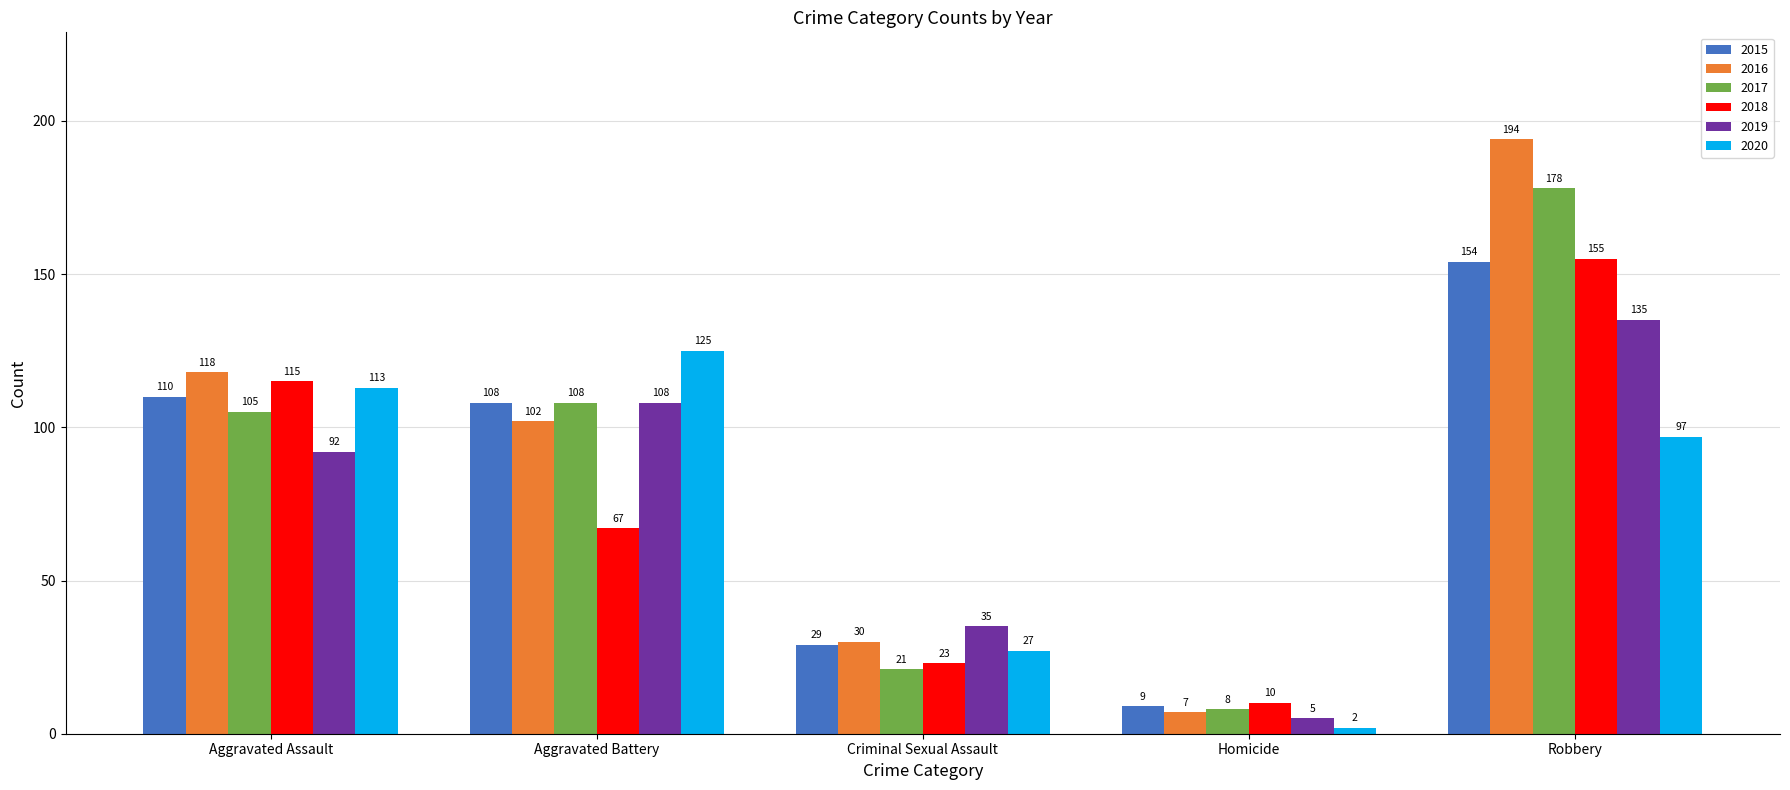

List the series in order of their peak value, highest first.

2016, 2017, 2018, 2015, 2019, 2020